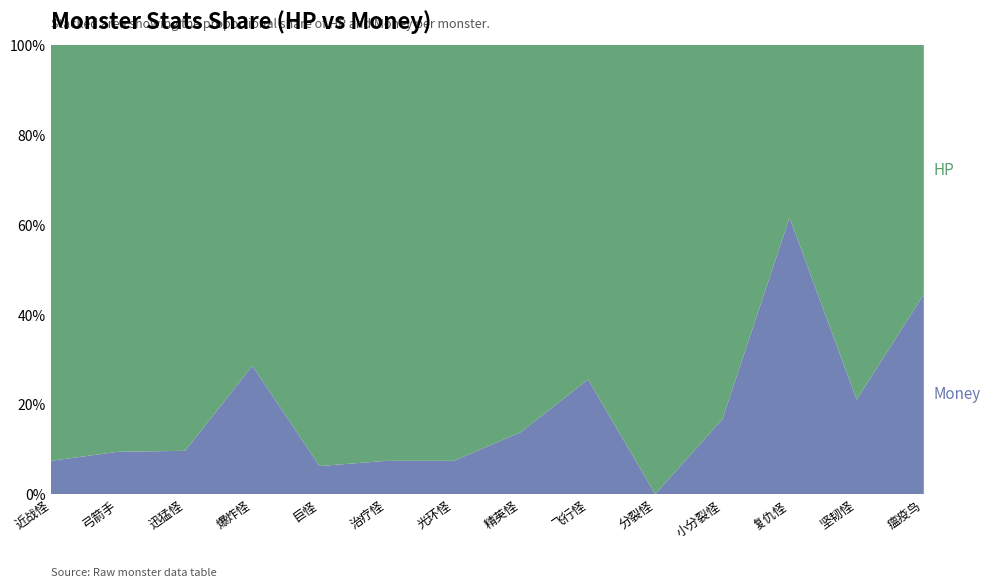

Reading left to right, what are all the values shown in this chart?

HP: 近战怪=500	弓箭手=500	迅猛怪=300	爆炸怪=50	巨怪=1500	治疗怪=500	光环怪=500	精英怪=5000	飞行怪=175	分裂怪=1000	小分裂怪=500	复仇怪=100	坚韧怪=600	瘟疫鸟=150
Money: 近战怪=40	弓箭手=52	迅猛怪=32	爆炸怪=20	巨怪=100	治疗怪=40	光环怪=40	精英怪=800	飞行怪=60	分裂怪=0	小分裂怪=100	复仇怪=160	坚韧怪=160	瘟疫鸟=120